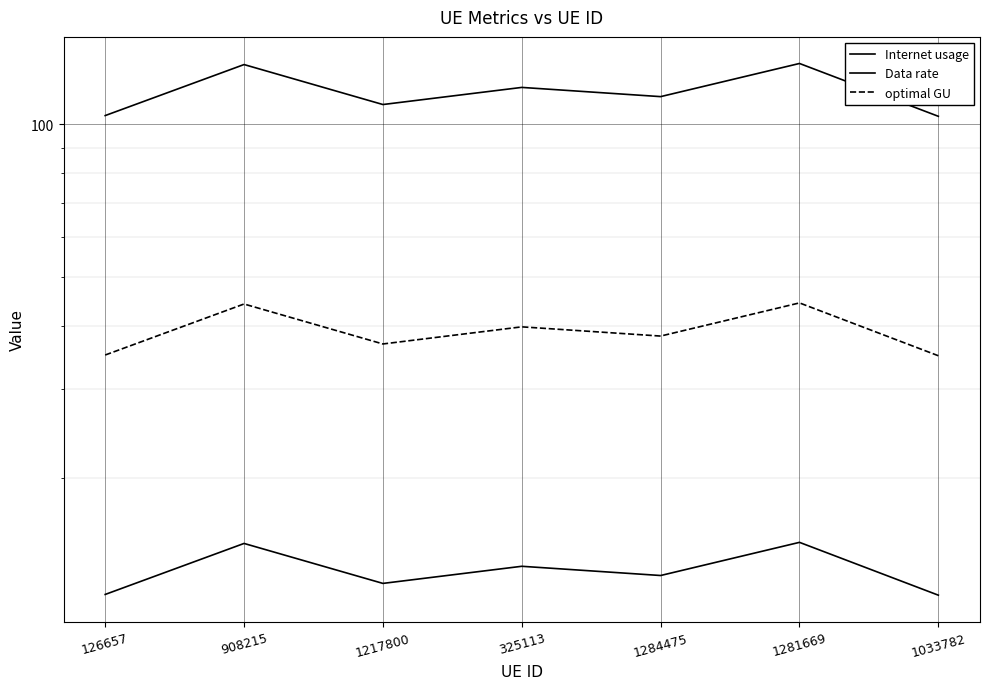

What position from the right is 908215?

6